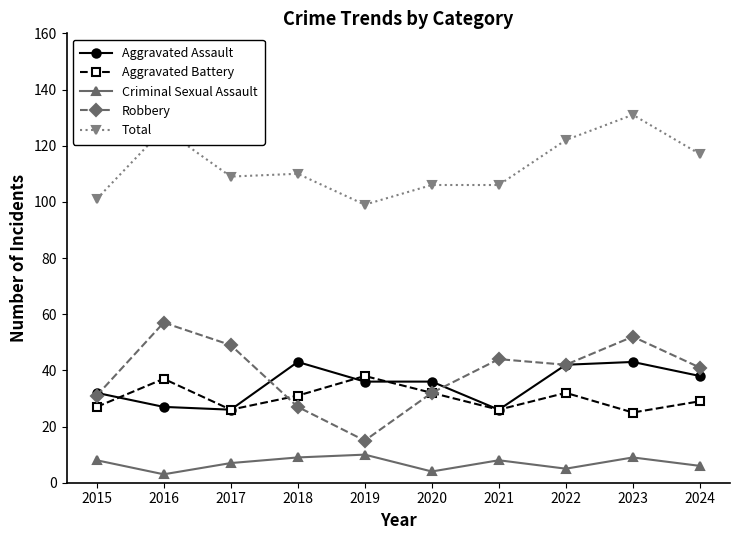

Where is the first local minimum for Aggravated Battery?

2017